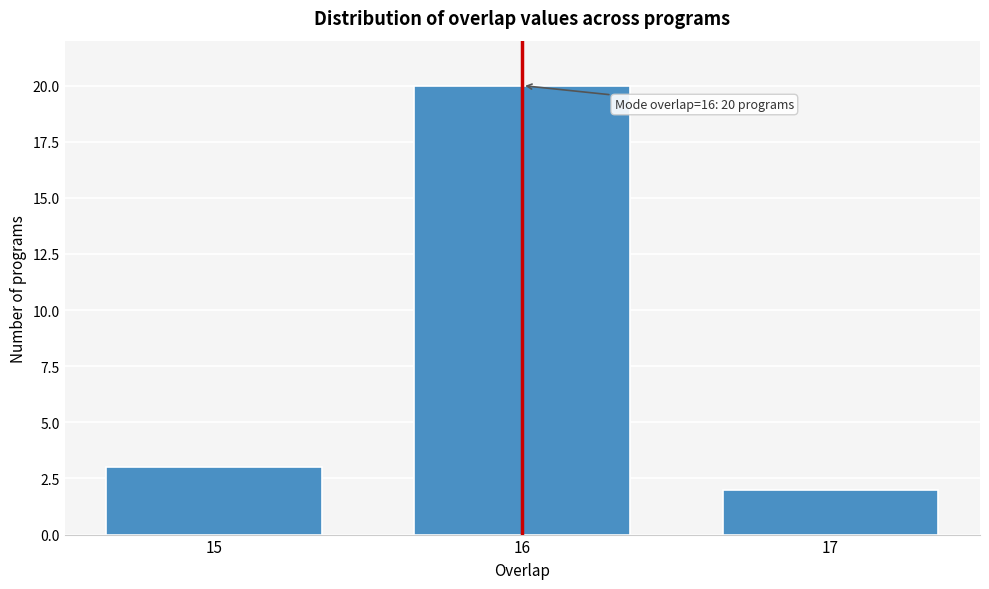

Reading left to right, list all the values displayed in this chart.

3	20	2